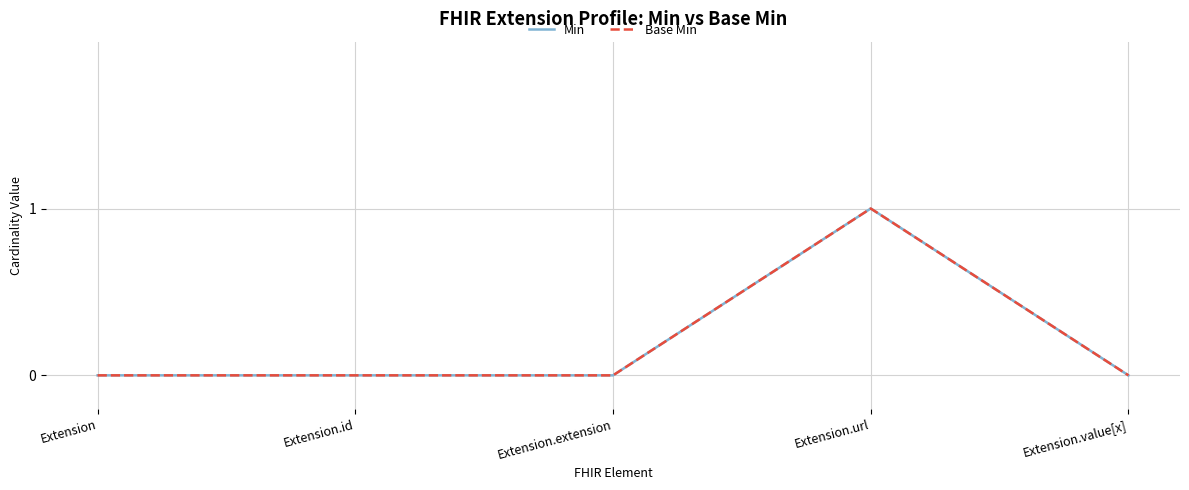

Does the chart have visible grid lines?

Yes